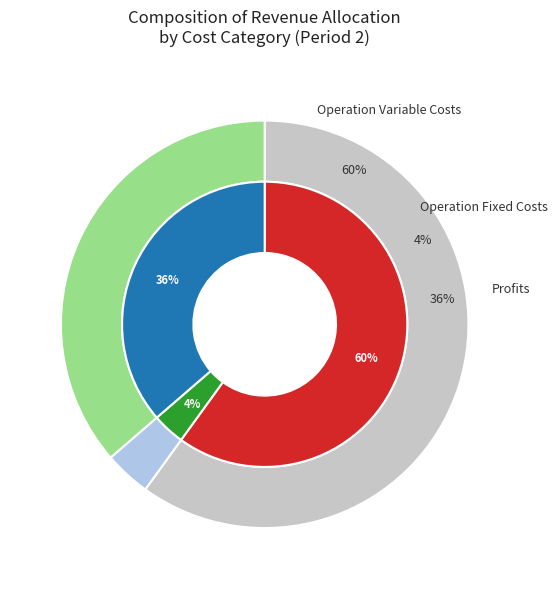

What percentage is the Total Profits slice, to the nearest percent?

36%